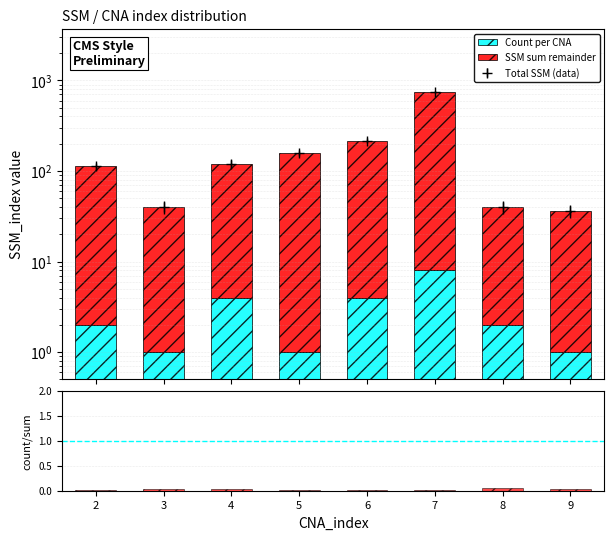

At which category is the sum across all series the highest?

7